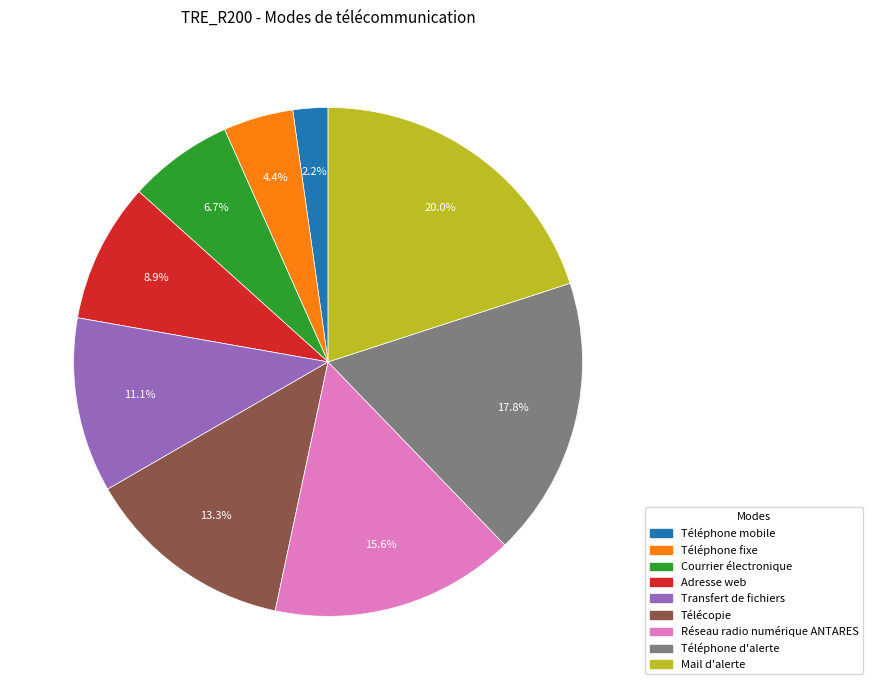

Rank the categories by value from lowest to highest.

Téléphone mobile, Téléphone fixe, Courrier électronique, Adresse web, Transfert de fichiers, Télécopie, Réseau radio numérique ANTARES, Téléphone d'alerte, Mail d'alerte